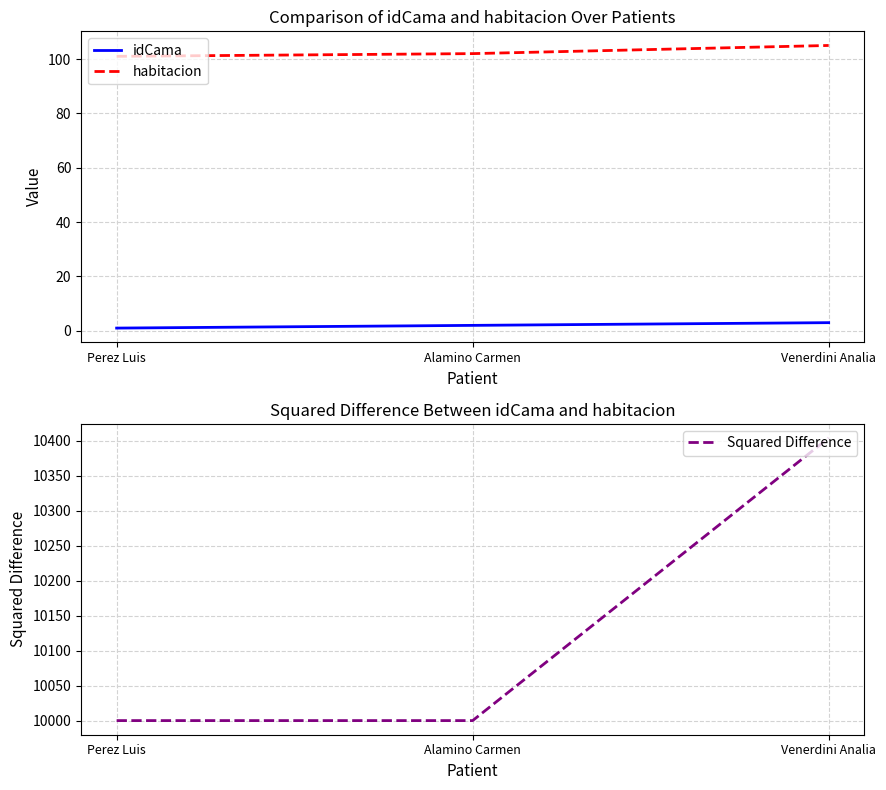

Where is habitacion nearest to the value 103?

Alamino Carmen